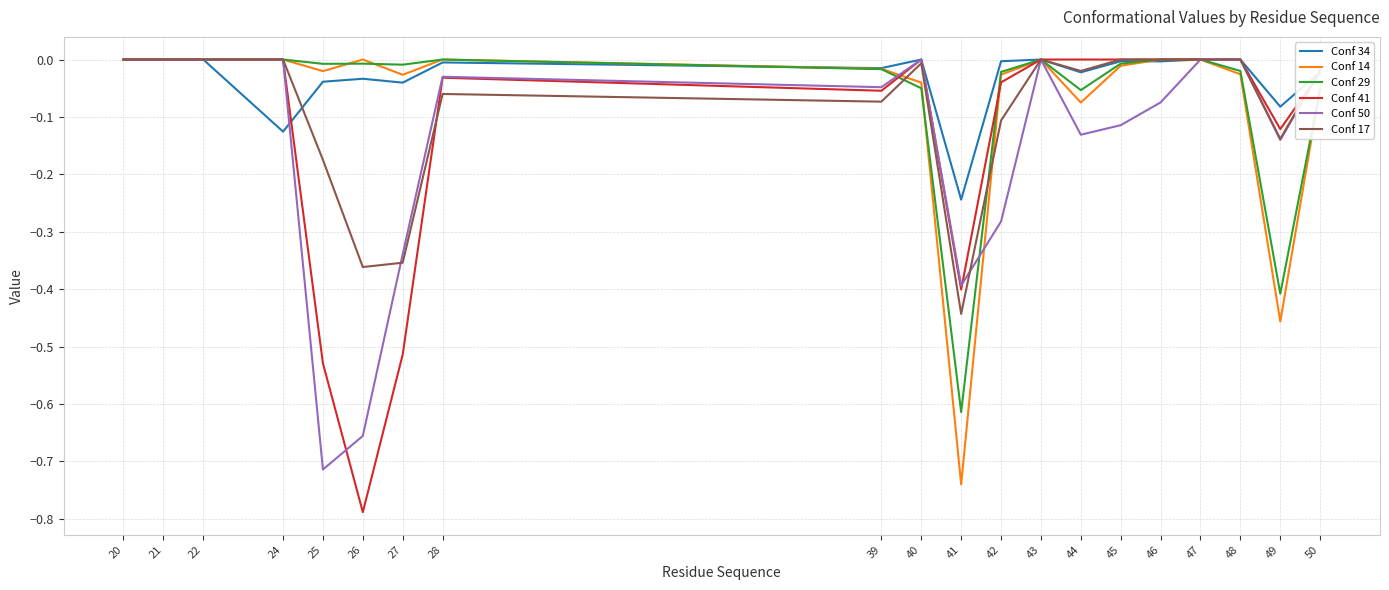

What are all the series names shown in the legend?

Conf 34, Conf 14, Conf 29, Conf 41, Conf 50, Conf 17